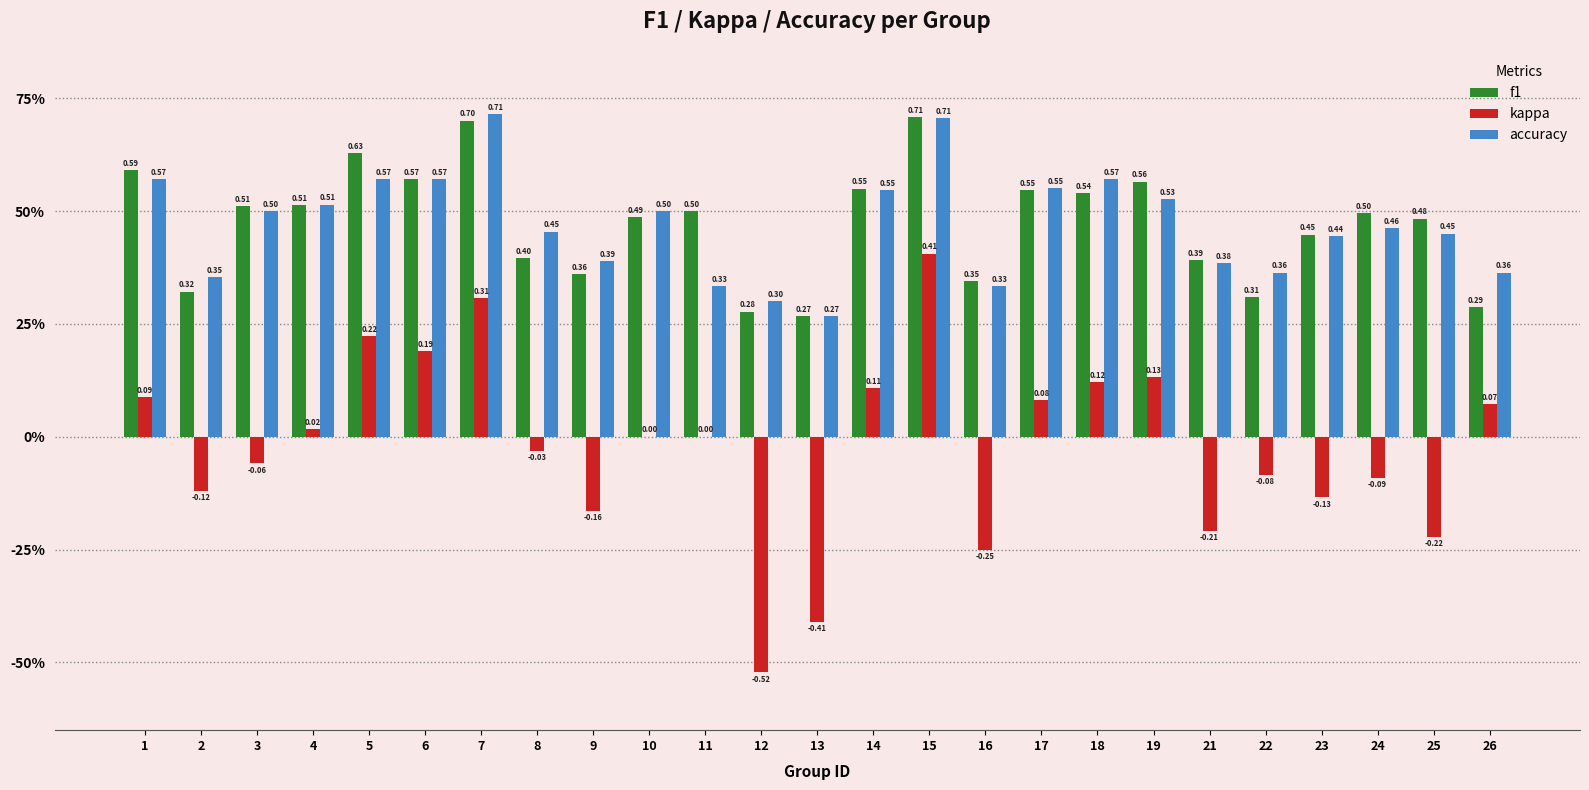

Count the f1 values in the range 0 to 1.

25